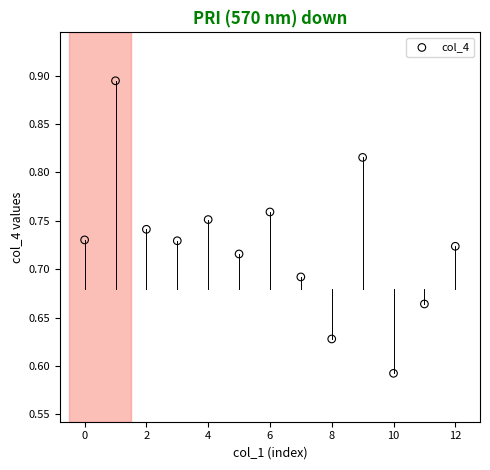

What is the range of Y values (max minus min)?

0.3